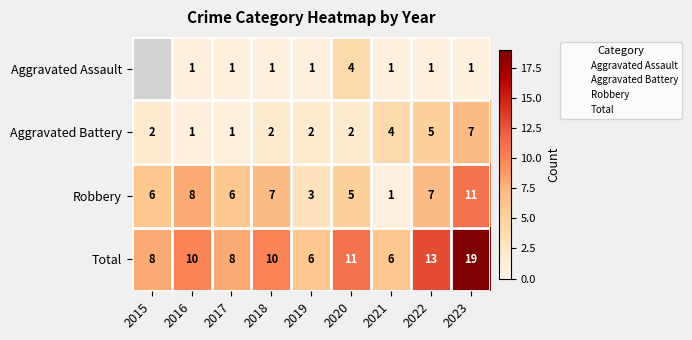

What is the difference between the maximum and minimum values in the Aggravated Battery series?

6.0